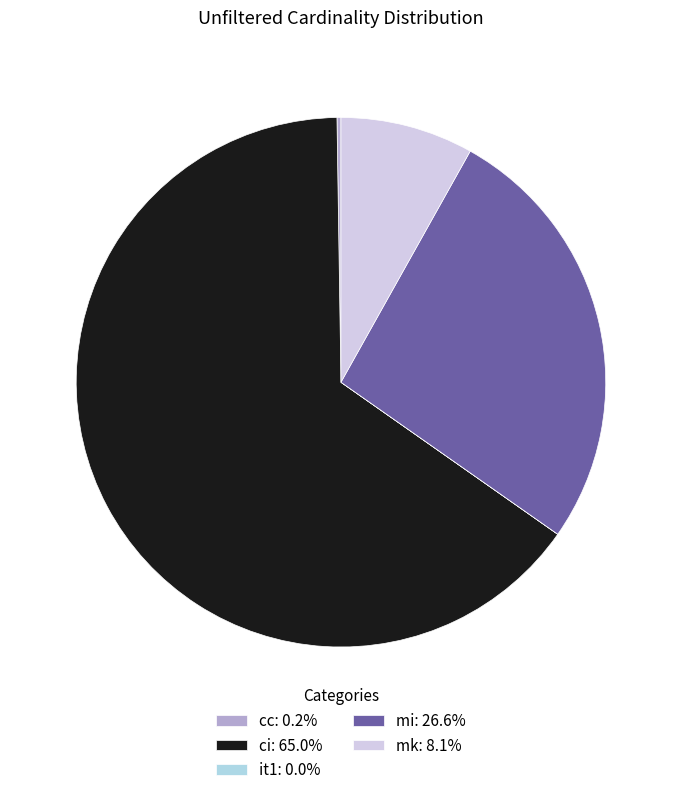

Is there any slice that represents more than half of the pie?

Yes